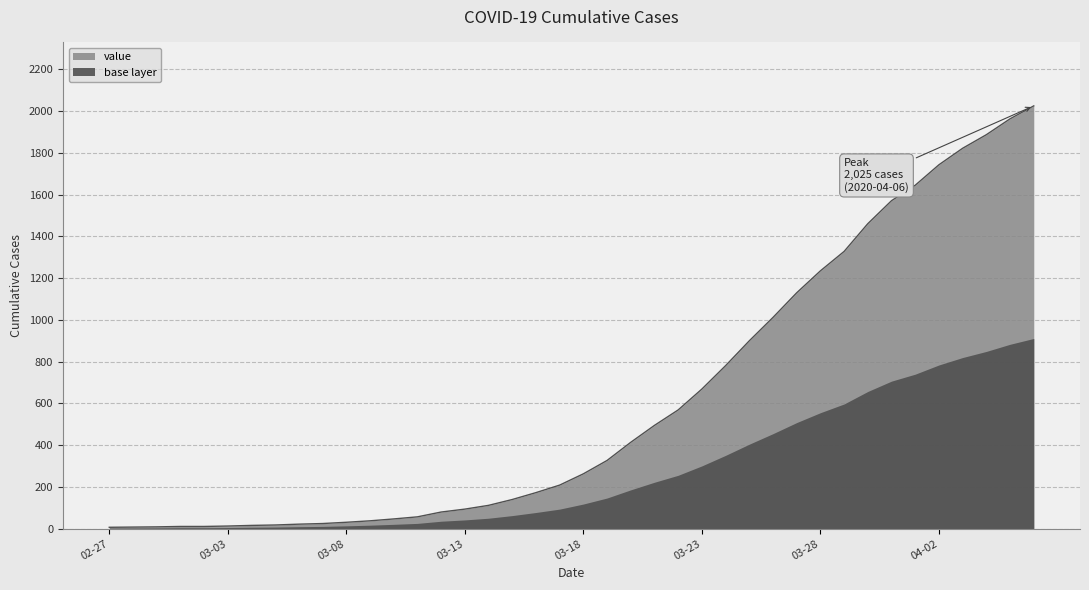

Does the chart display data point markers on the line(s)?

No